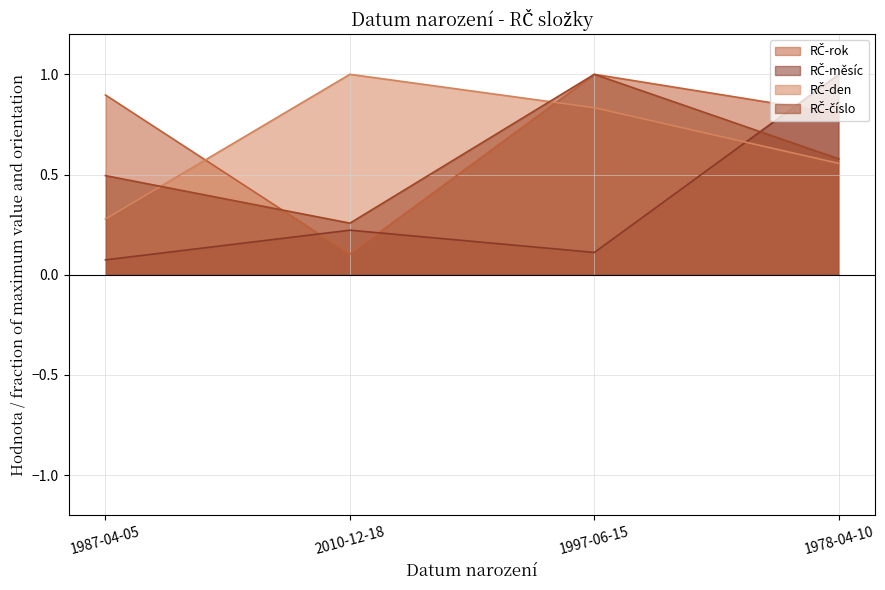

What is the label of the 2nd point from the right?

1997-06-15